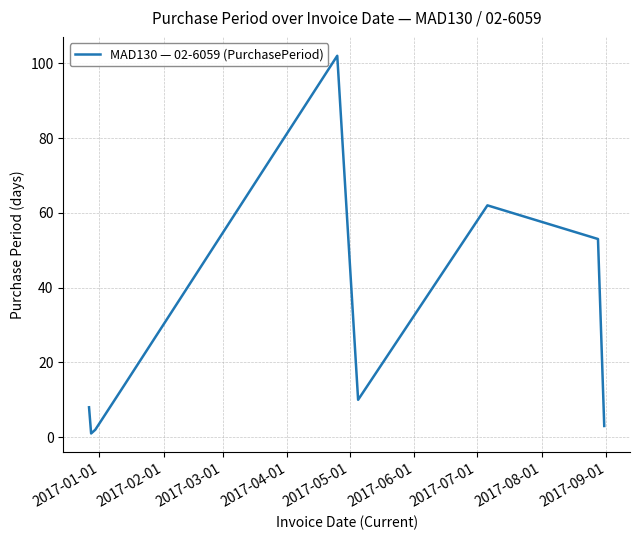

What is the difference between the maximum and minimum values?

101